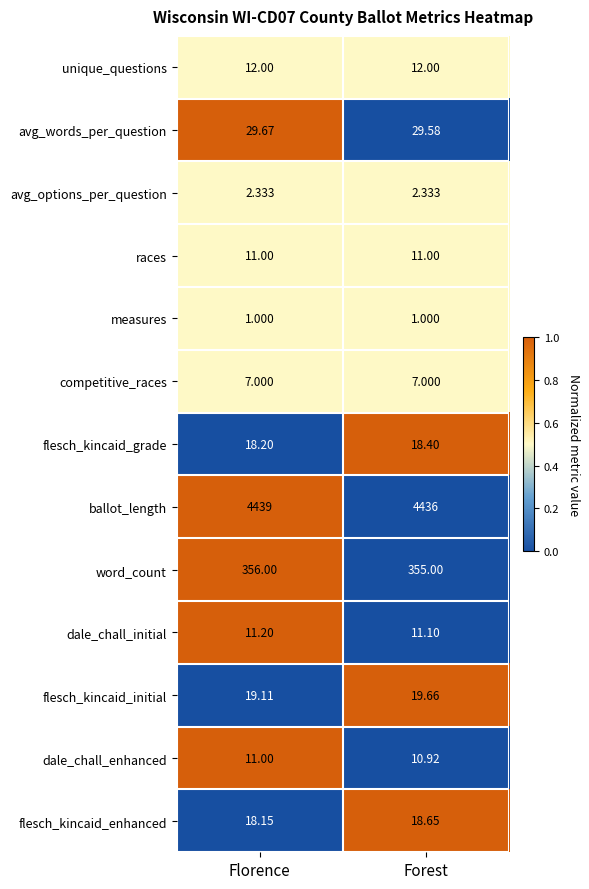

Rank the series at Forest from highest to lowest value.

ballot_length, word_count, avg_words_per_question, flesch_kincaid_initial, flesch_kincaid_enhanced, flesch_kincaid_grade, unique_questions, dale_chall_initial, races, dale_chall_enhanced, competitive_races, avg_options_per_question, measures